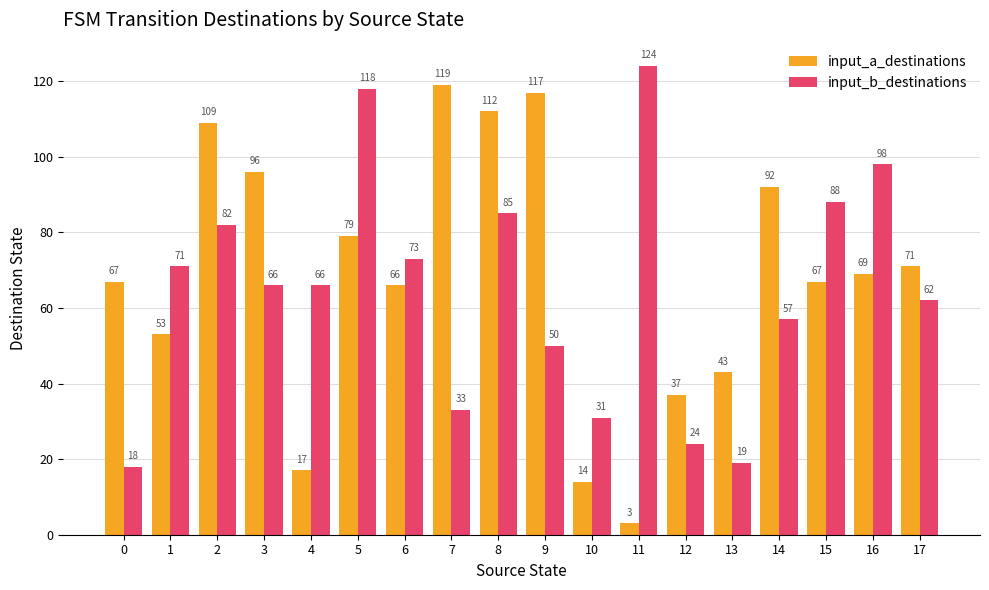

What is the smallest value displayed?

3